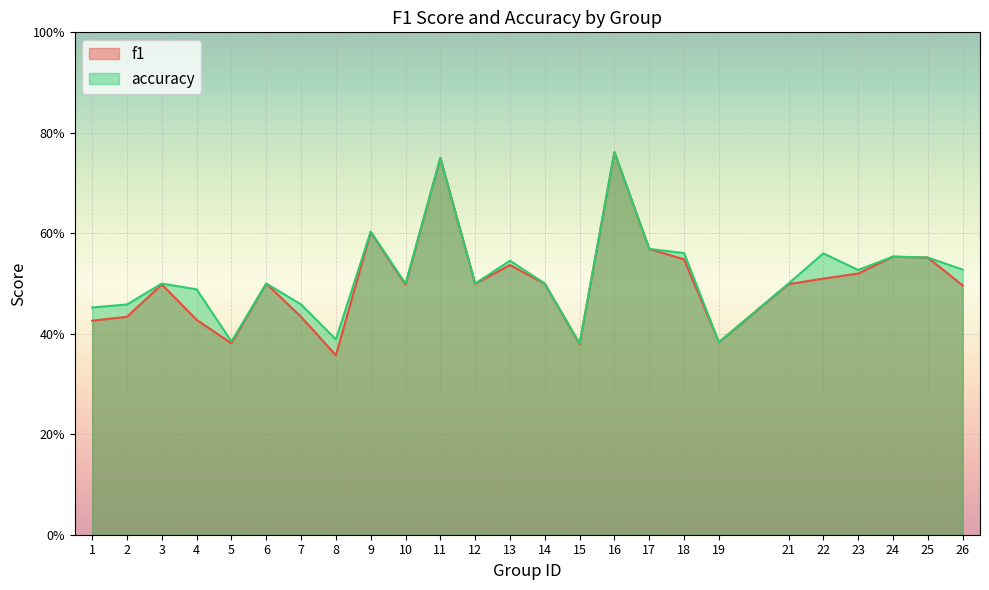

The value of accuracy at 14 is 0.3. True or false?

False